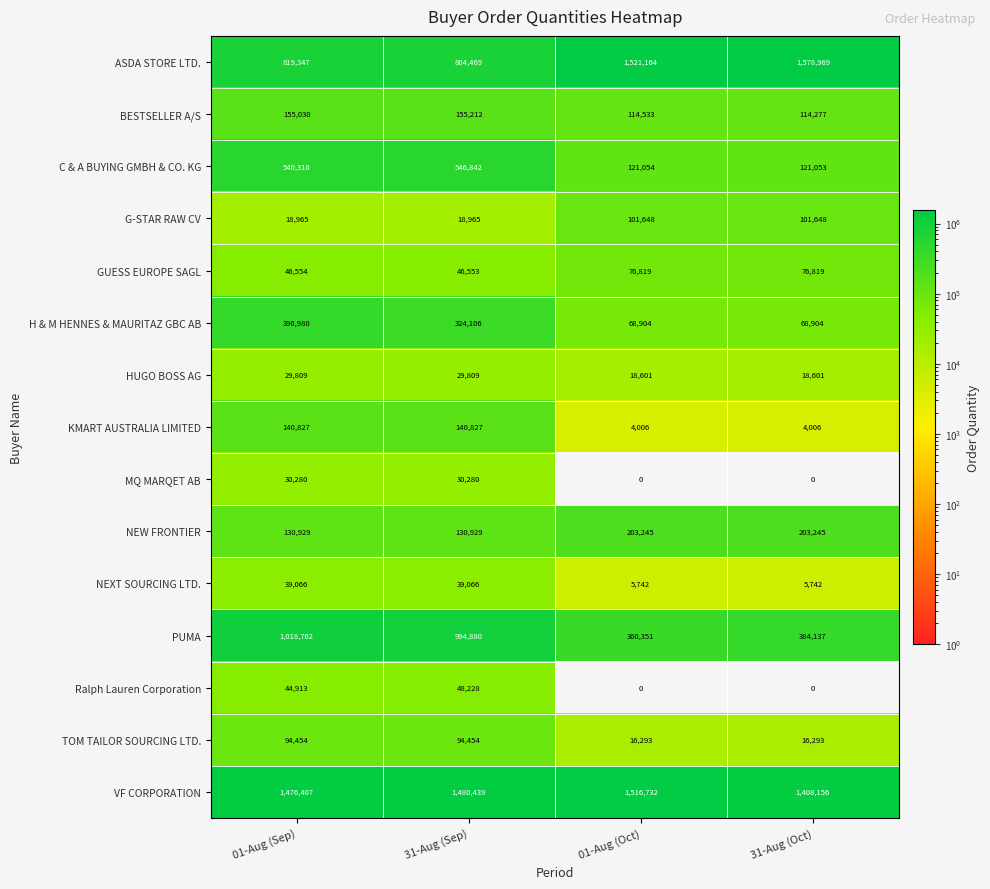

The VF CORPORATION series shows 351079 at 01-Aug (Sep). True or false?

False